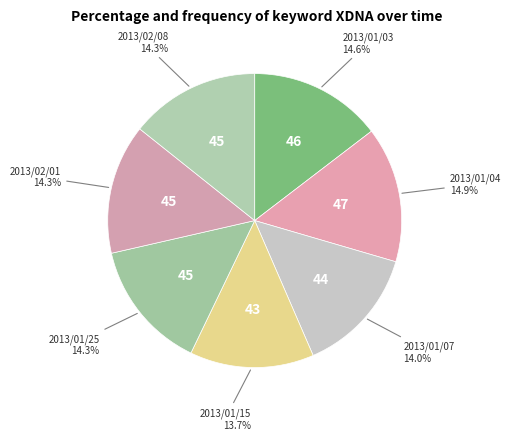

How many segments does this pie chart have?

7